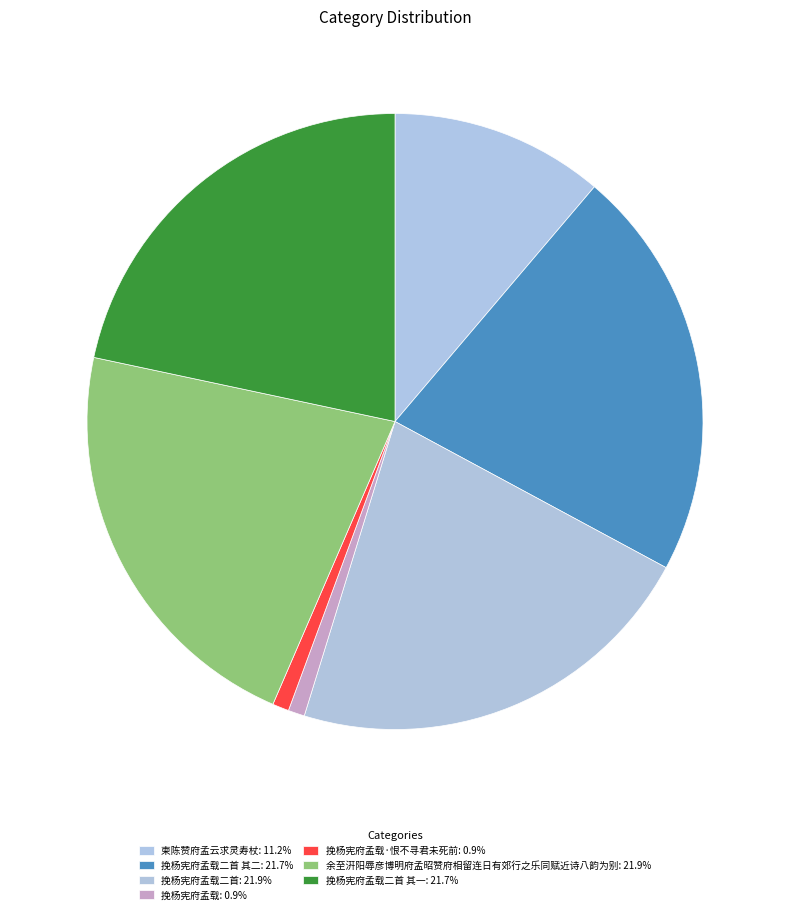

How many slices are in this pie chart?

7